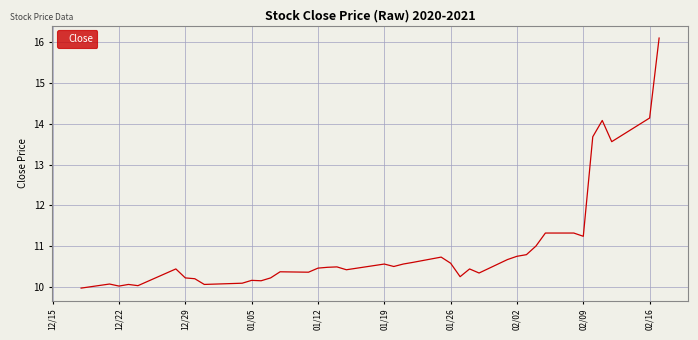

What is the difference between the maximum and minimum values?

6.1